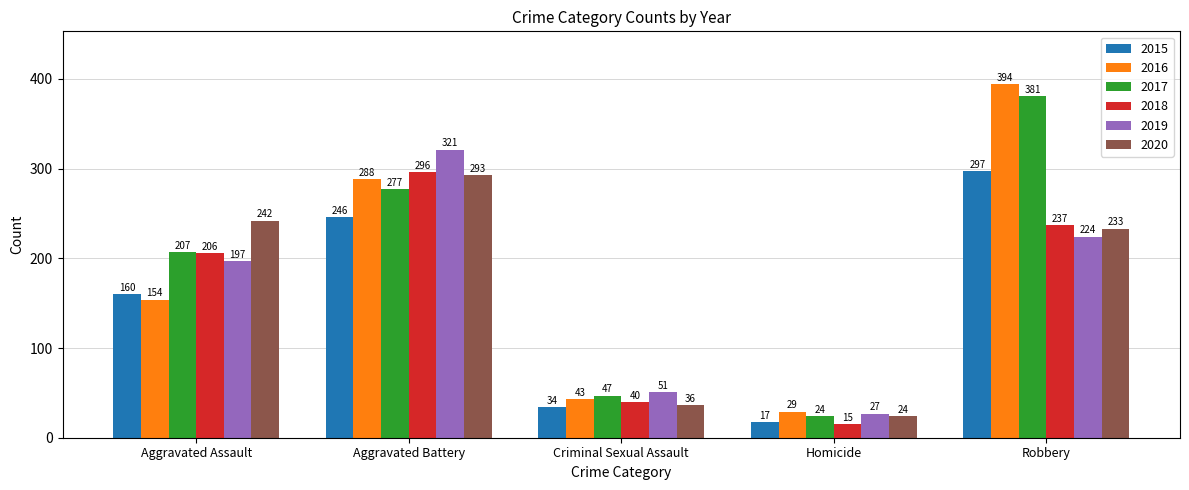

Is the value of 2018 at Robbery greater than the value of 2017 at Aggravated Assault?

Yes